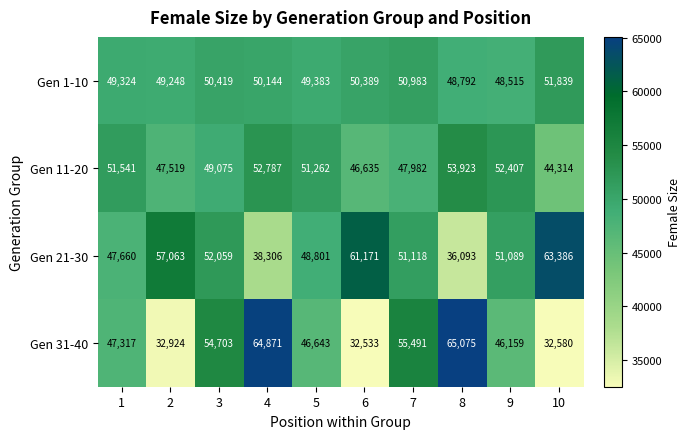

At which label is Gen 21-30 closest to 49739?

5